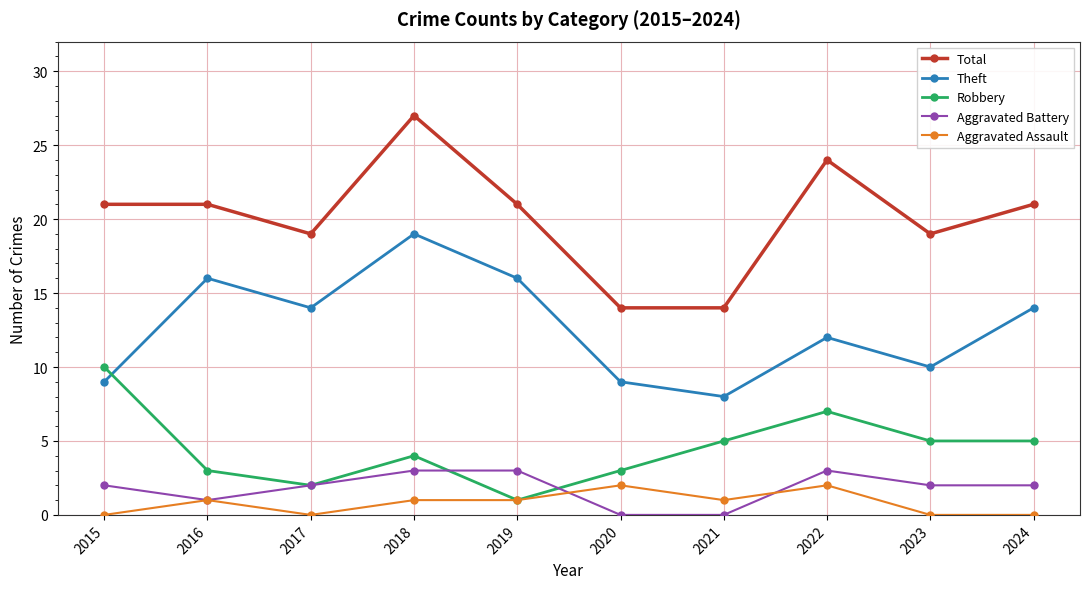

True or false: Total and Aggravated Assault intersect in this chart.

False